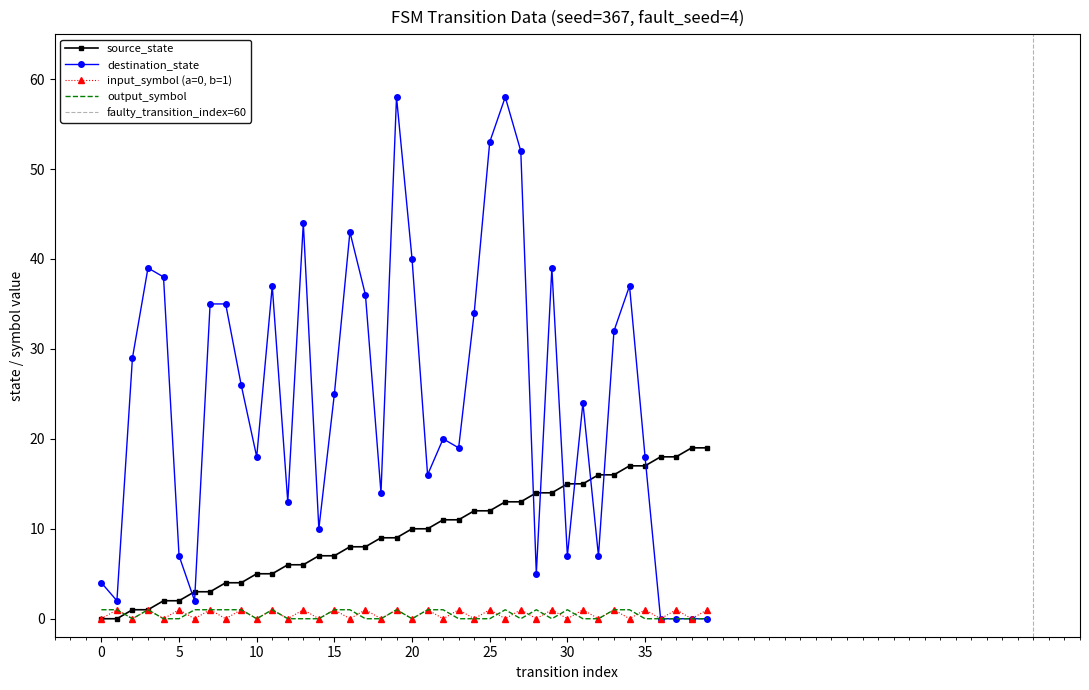

In destination_state, how many points are lower than both neighbors (excluding endpoints)?

11